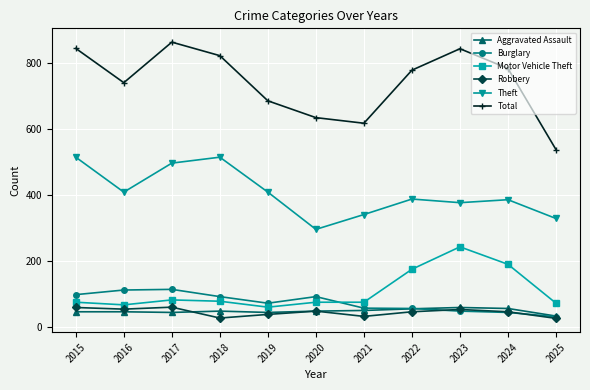

What is the total value across all series at 2017?

1661